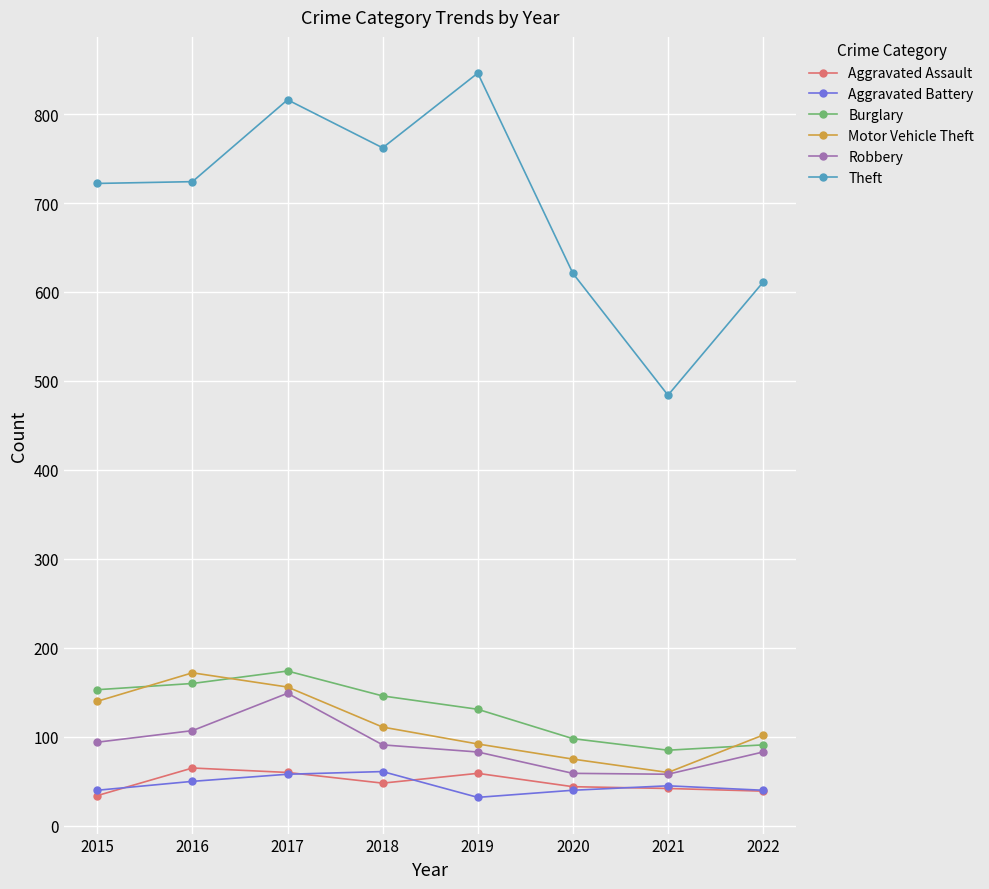

What is the value of the Aggravated Assault point at the 2nd from the left?

65